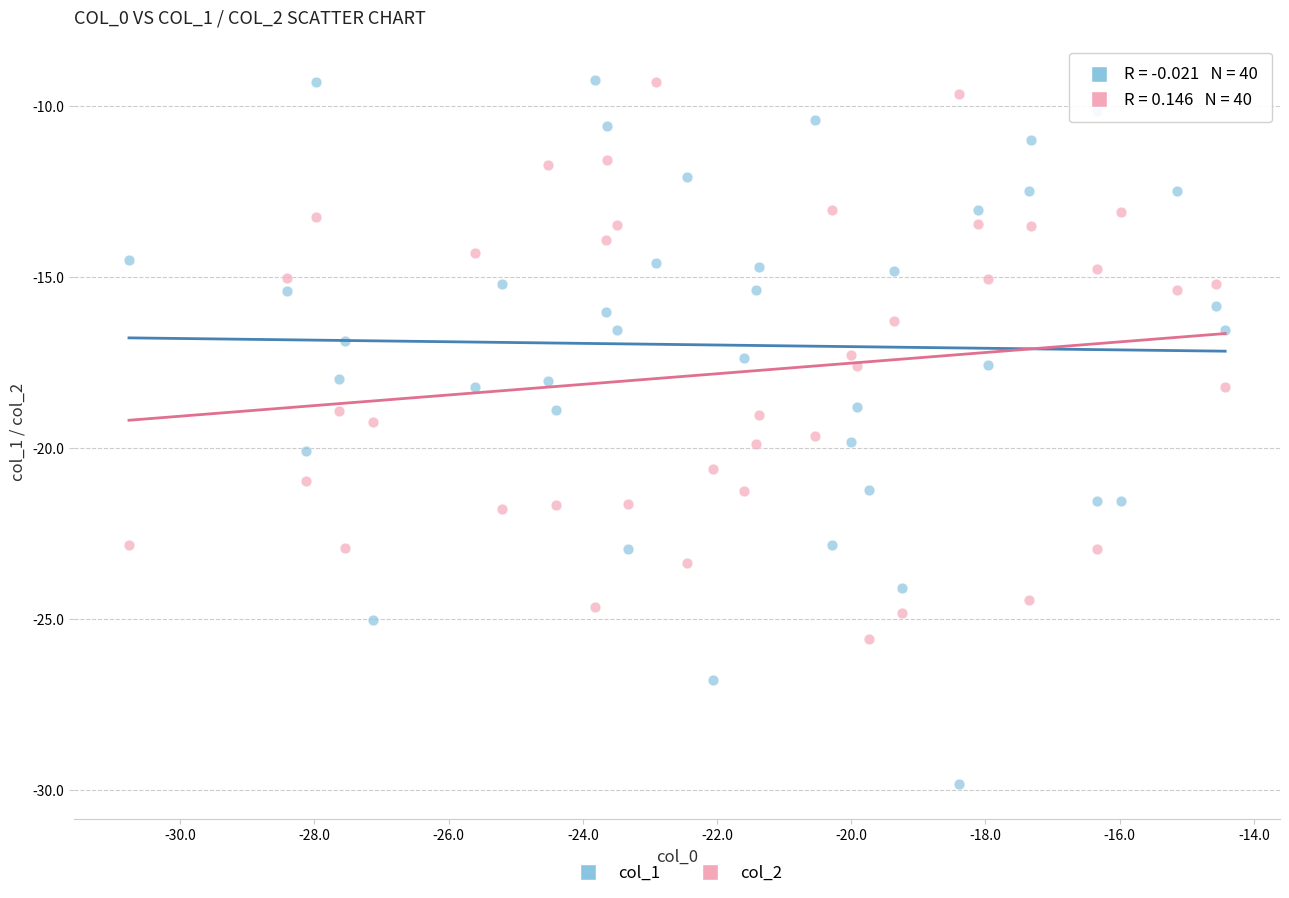

Across all data points, what is the range of Y values (max minus min)?

20.6